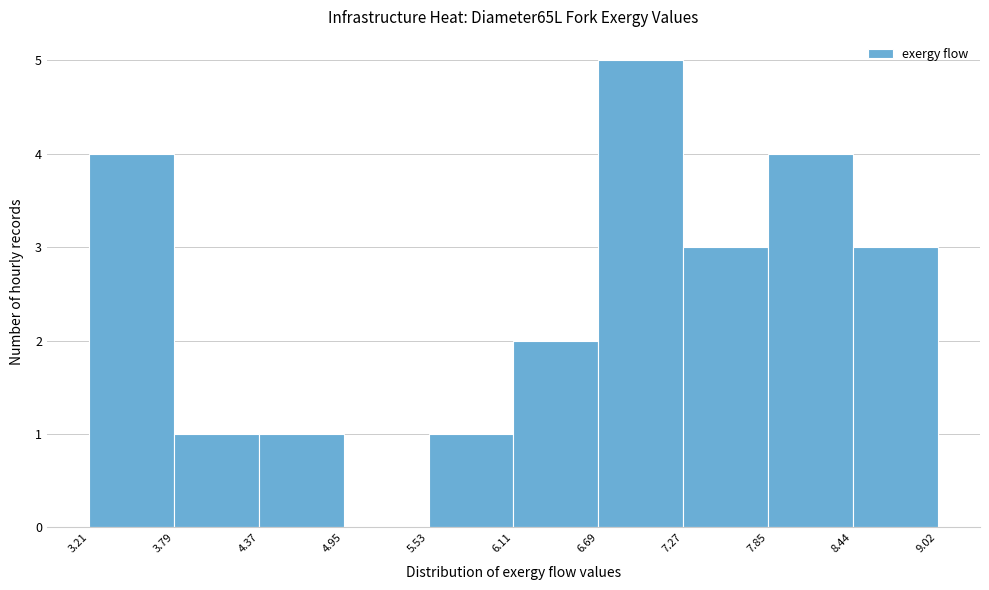

What is the height of the bar covering 4.37 to 4.95 on the x-axis? The values are not printed on the chart, so give them approximately, as read against the axis.

1